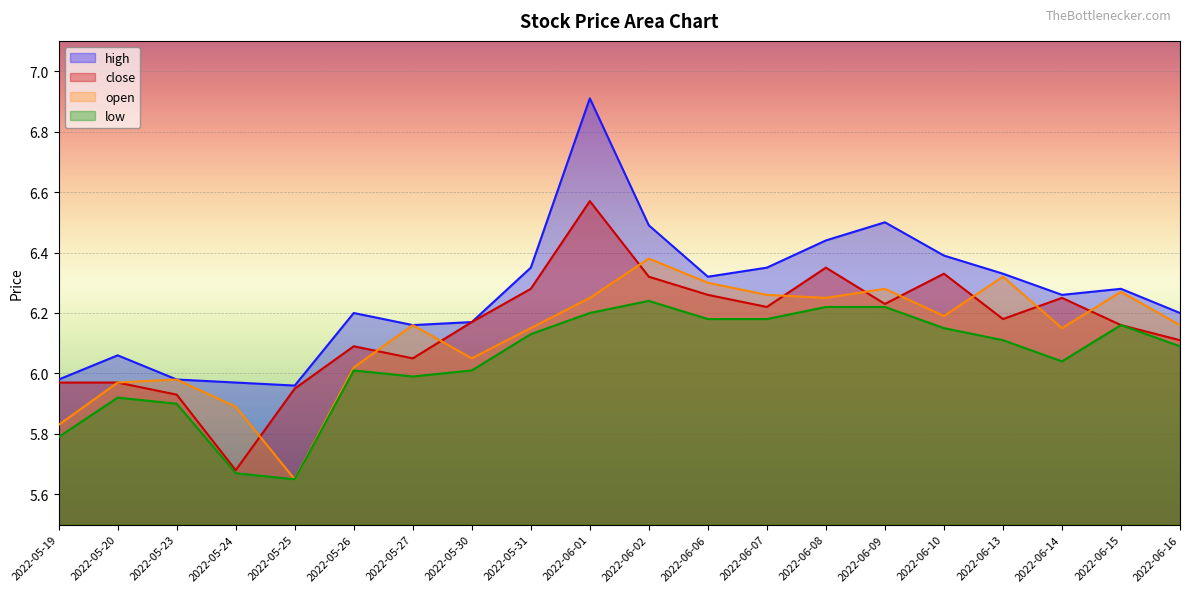

Reading right to left, extract all data points from this chart.

high: 2022-06-16=6.2	2022-06-15=6.3	2022-06-14=6.3	2022-06-13=6.3	2022-06-10=6.4	2022-06-09=6.5	2022-06-08=6.4	2022-06-07=6.3	2022-06-06=6.3	2022-06-02=6.5	2022-06-01=6.9	2022-05-31=6.3	2022-05-30=6.2	2022-05-27=6.2	2022-05-26=6.2	2022-05-25=6.0	2022-05-24=6.0	2022-05-23=6.0	2022-05-20=6.1	2022-05-19=6.0
close: 2022-06-16=6.1	2022-06-15=6.2	2022-06-14=6.2	2022-06-13=6.2	2022-06-10=6.3	2022-06-09=6.2	2022-06-08=6.3	2022-06-07=6.2	2022-06-06=6.3	2022-06-02=6.3	2022-06-01=6.6	2022-05-31=6.3	2022-05-30=6.2	2022-05-27=6.0	2022-05-26=6.1	2022-05-25=6.0	2022-05-24=5.7	2022-05-23=5.9	2022-05-20=6.0	2022-05-19=6.0
open: 2022-06-16=6.2	2022-06-15=6.3	2022-06-14=6.2	2022-06-13=6.3	2022-06-10=6.2	2022-06-09=6.3	2022-06-08=6.2	2022-06-07=6.3	2022-06-06=6.3	2022-06-02=6.4	2022-06-01=6.2	2022-05-31=6.2	2022-05-30=6.0	2022-05-27=6.2	2022-05-26=6.0	2022-05-25=5.7	2022-05-24=5.9	2022-05-23=6.0	2022-05-20=6.0	2022-05-19=5.8
low: 2022-06-16=6.1	2022-06-15=6.2	2022-06-14=6.0	2022-06-13=6.1	2022-06-10=6.2	2022-06-09=6.2	2022-06-08=6.2	2022-06-07=6.2	2022-06-06=6.2	2022-06-02=6.2	2022-06-01=6.2	2022-05-31=6.1	2022-05-30=6.0	2022-05-27=6.0	2022-05-26=6.0	2022-05-25=5.7	2022-05-24=5.7	2022-05-23=5.9	2022-05-20=5.9	2022-05-19=5.8